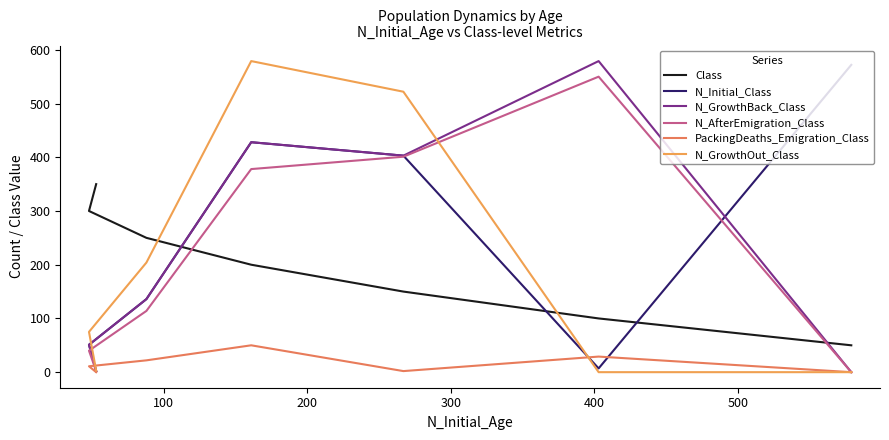

How many times do N_GrowthOut_Class and N_GrowthBack_Class cross each other?

1